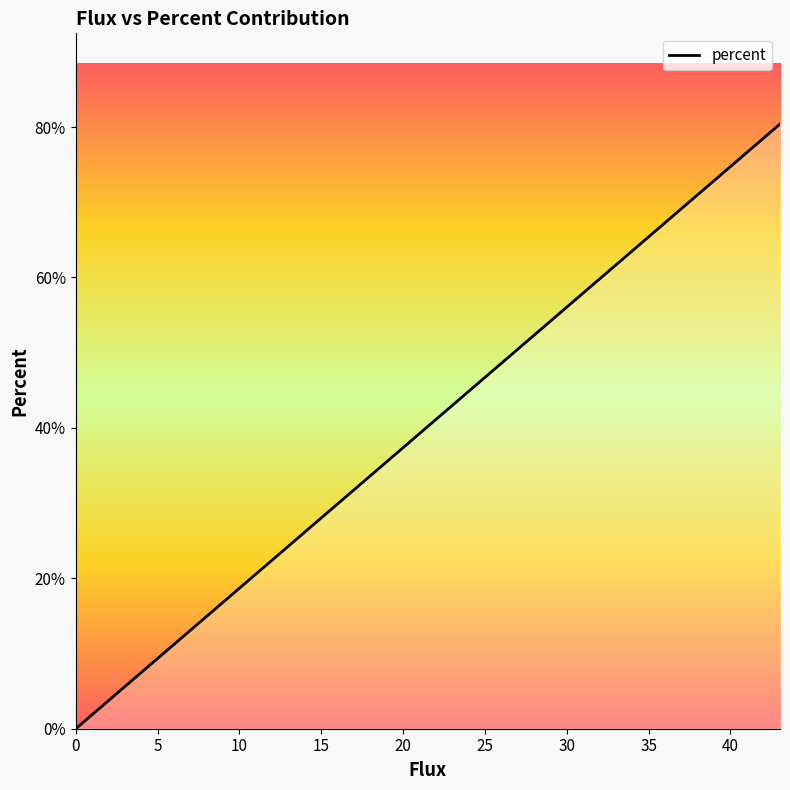

How many lines are shown in the chart?

1